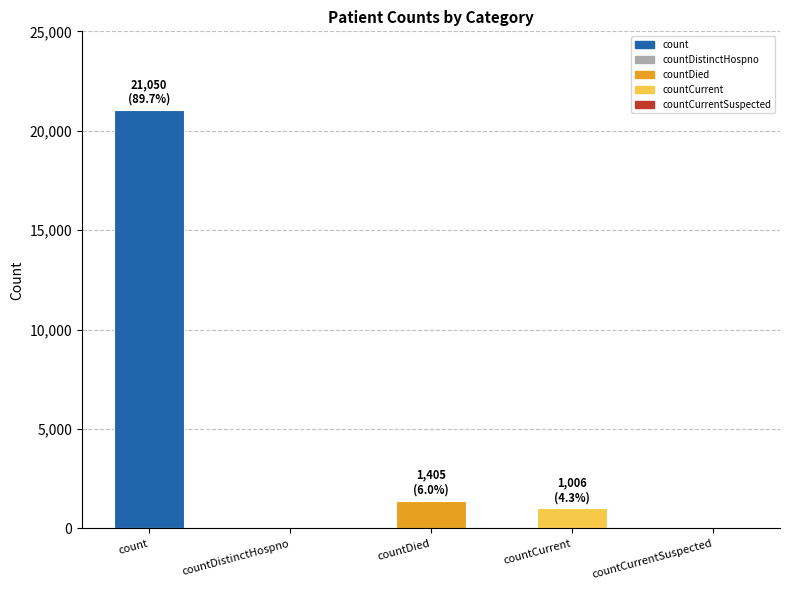

Is it true that the value at count is 31191?

False